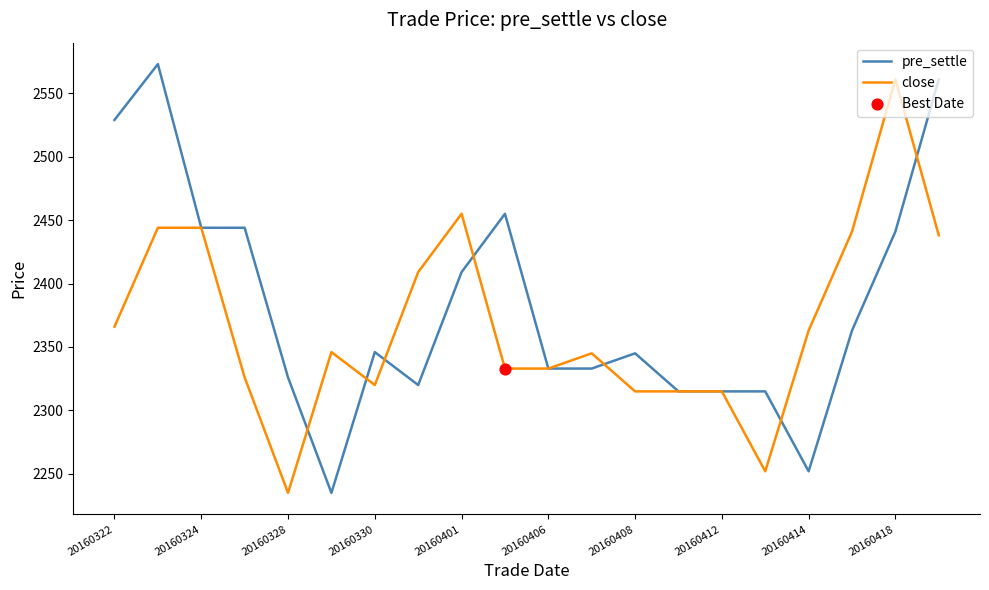

Which series has the widest spread of values?

pre_settle